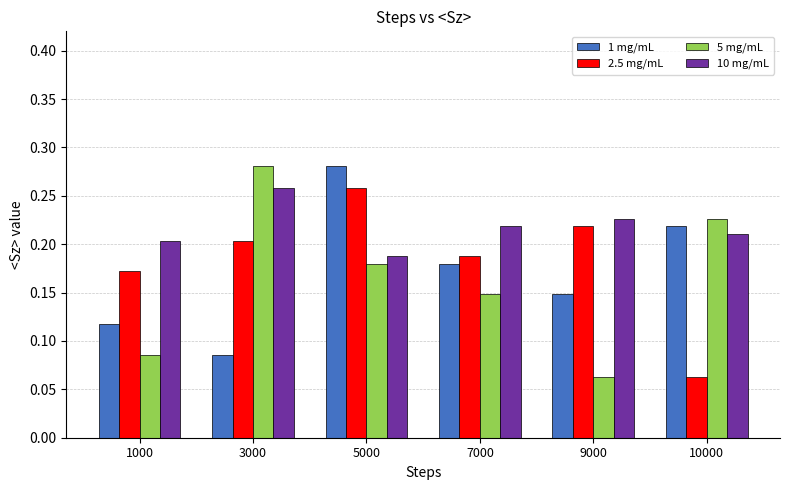

List the labels in order of 5 mg/mL value, largest first.

3000, 10000, 5000, 7000, 1000, 9000